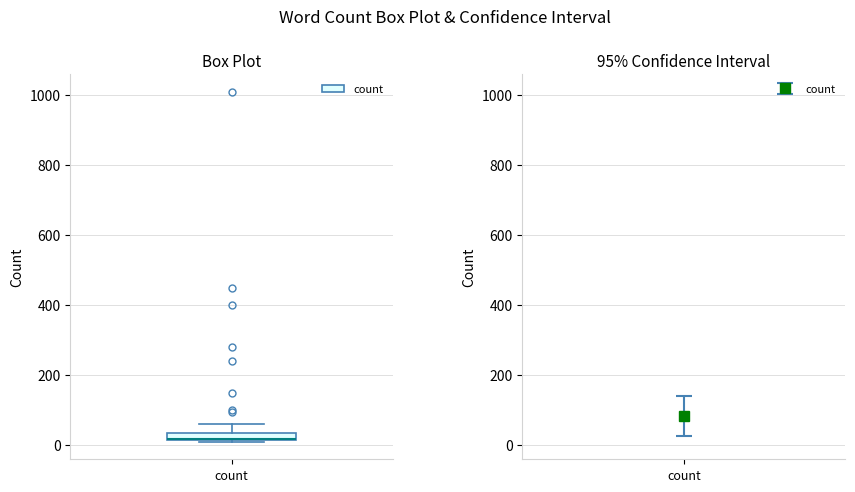

Where is the upper edge of the box for count on the y-axis? The values are not printed on the chart, so give them approximately, as read against the axis.

40